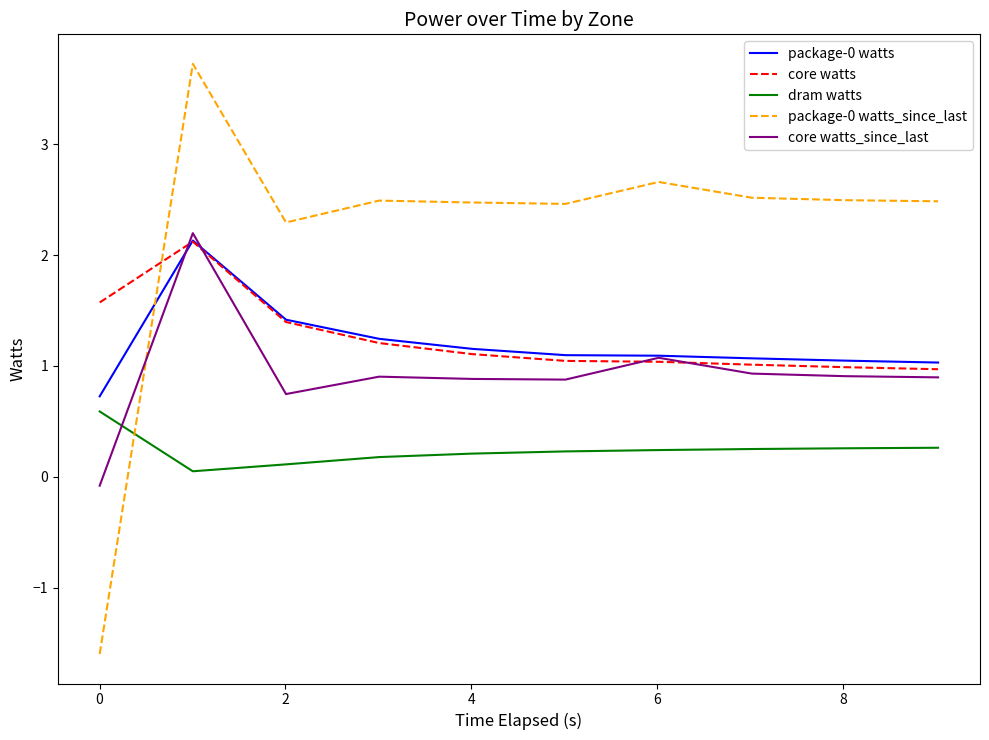

What is the maximum value shown in the chart?

3.7